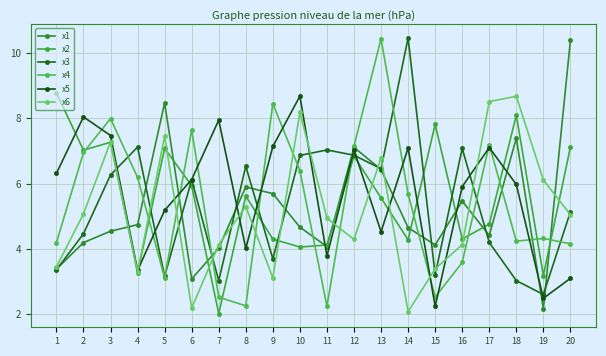

At how many categories does at least one series exceed 6?

20